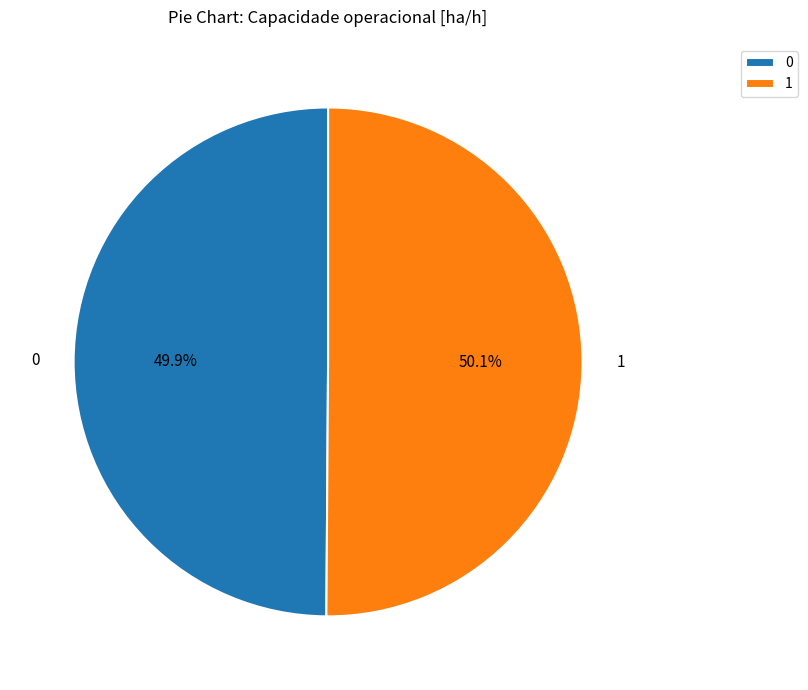

Count the number of slices in the pie.

2